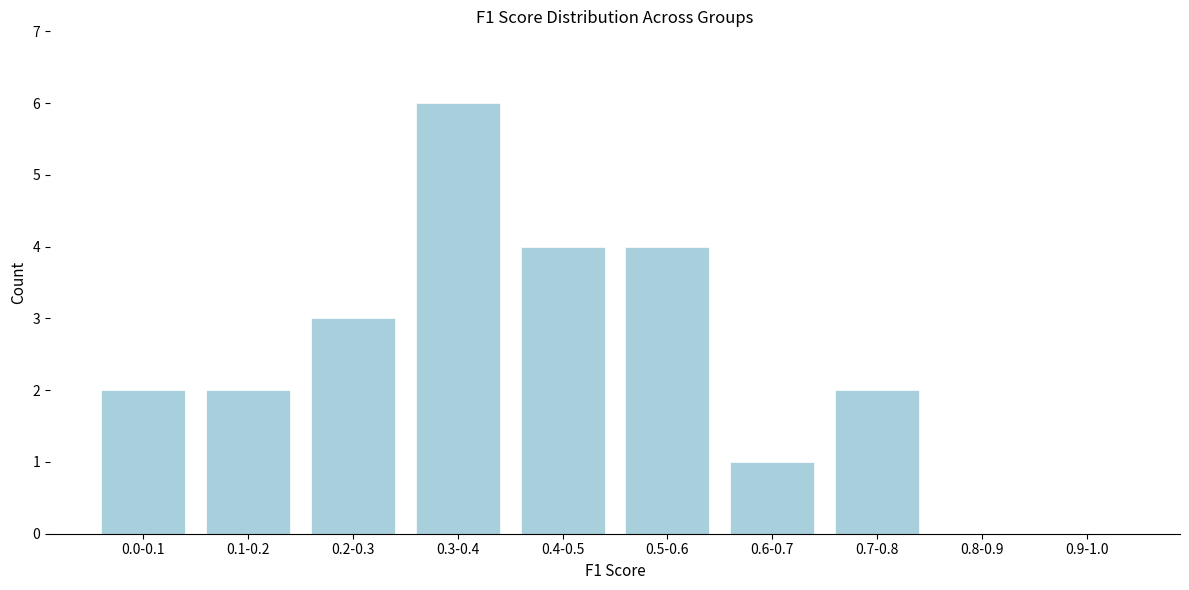

Reading left to right, what are all the values shown in this chart?

0.0-0.1=2	0.1-0.2=2	0.2-0.3=3	0.3-0.4=6	0.4-0.5=4	0.5-0.6=4	0.6-0.7=1	0.7-0.8=2	0.8-0.9=0	0.9-1.0=0